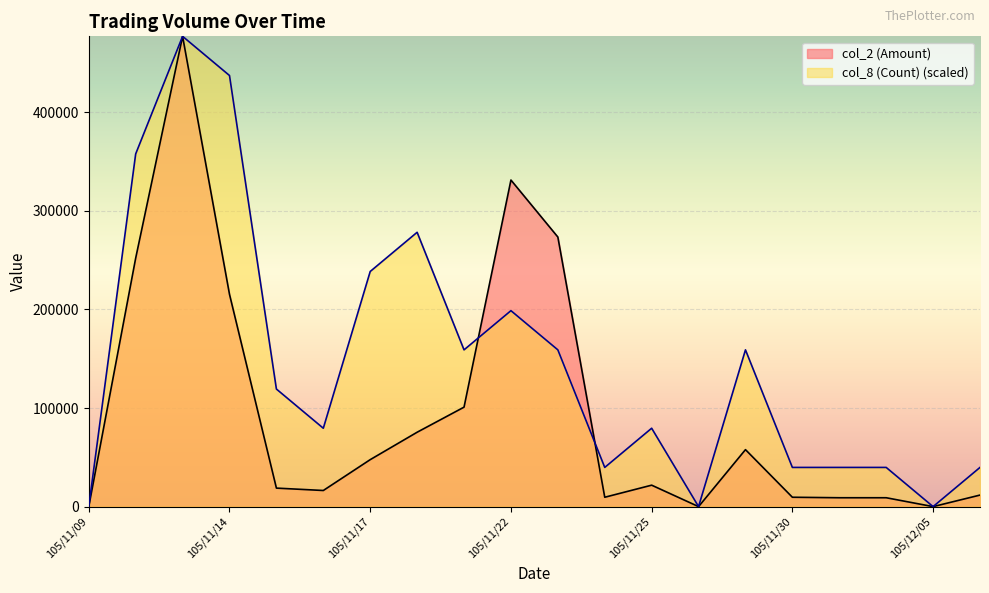

True or false: col_8 (Count) and col_2 (Amount) intersect in this chart.

True